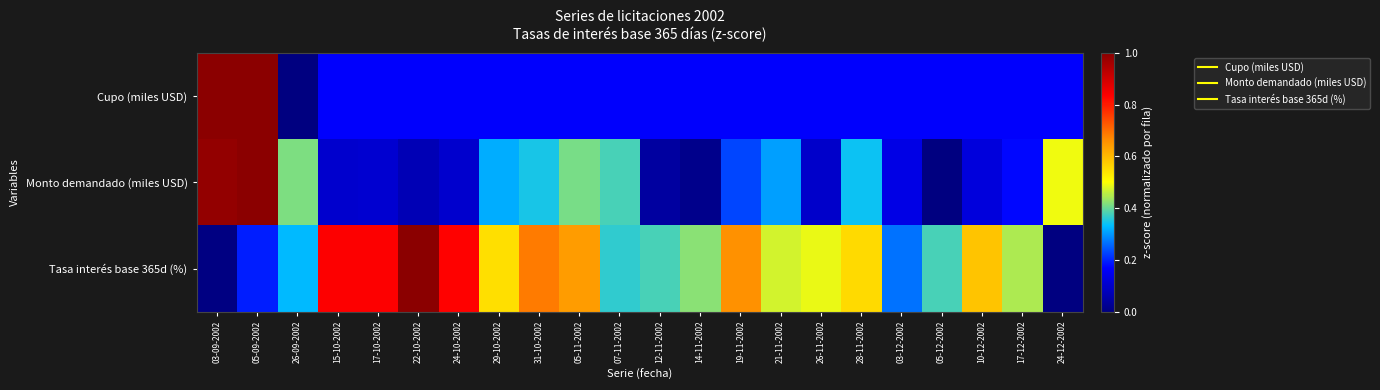

Reading right to left, extract all data points from this chart.

Cupo (miles USD): 24-12-2002=0.2	17-12-2002=0.2	10-12-2002=0.2	05-12-2002=0.2	03-12-2002=0.2	28-11-2002=0.2	26-11-2002=0.2	21-11-2002=0.2	19-11-2002=0.2	14-11-2002=0.2	12-11-2002=0.2	07-11-2002=0.2	05-11-2002=0.2	31-10-2002=0.2	29-10-2002=0.2	24-10-2002=0.2	22-10-2002=0.2	17-10-2002=0.2	15-10-2002=0.2	26-09-2002=0.0	05-09-2002=1.0	03-09-2002=1.0
Monto demandado (miles USD): 24-12-2002=0.5	17-12-2002=0.2	10-12-2002=0.1	05-12-2002=0.0	03-12-2002=0.1	28-11-2002=0.3	26-11-2002=0.1	21-11-2002=0.3	19-11-2002=0.2	14-11-2002=0.0	12-11-2002=0.0	07-11-2002=0.4	05-11-2002=0.4	31-10-2002=0.3	29-10-2002=0.3	24-10-2002=0.1	22-10-2002=0.1	17-10-2002=0.1	15-10-2002=0.1	26-09-2002=0.4	05-09-2002=1.0	03-09-2002=1.0
Tasa interés base 365d (%): 24-12-2002=0.0	17-12-2002=0.4	10-12-2002=0.6	05-12-2002=0.4	03-12-2002=0.3	28-11-2002=0.6	26-11-2002=0.5	21-11-2002=0.5	19-11-2002=0.7	14-11-2002=0.4	12-11-2002=0.4	07-11-2002=0.4	05-11-2002=0.6	31-10-2002=0.7	29-10-2002=0.5	24-10-2002=0.8	22-10-2002=1.0	17-10-2002=0.8	15-10-2002=0.8	26-09-2002=0.3	05-09-2002=0.2	03-09-2002=0.0